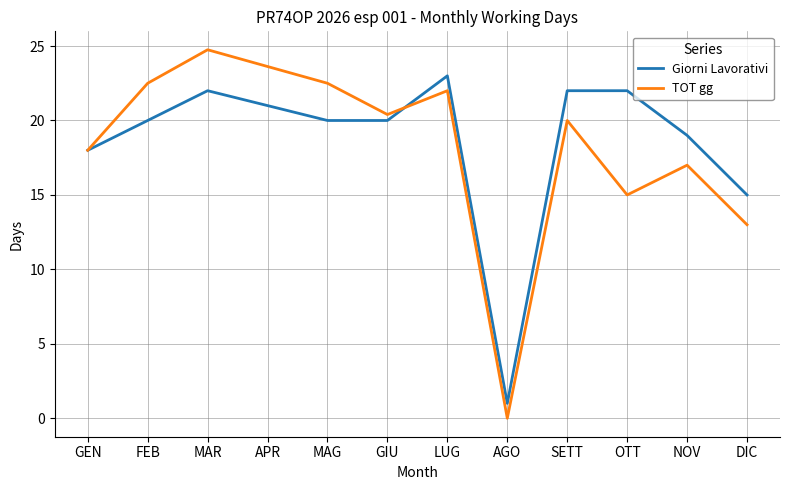

Reading left to right, list all the values displayed in this chart.

Giorni Lavorativi: 18.0	20.0	22.0	21.0	20.0	20.0	23.0	1.0	22.0	22.0	19.0	15.0
TOT gg: 18.0	22.5	24.8	23.6	22.5	20.4	22.0	0.0	20.0	15.0	17.0	13.0